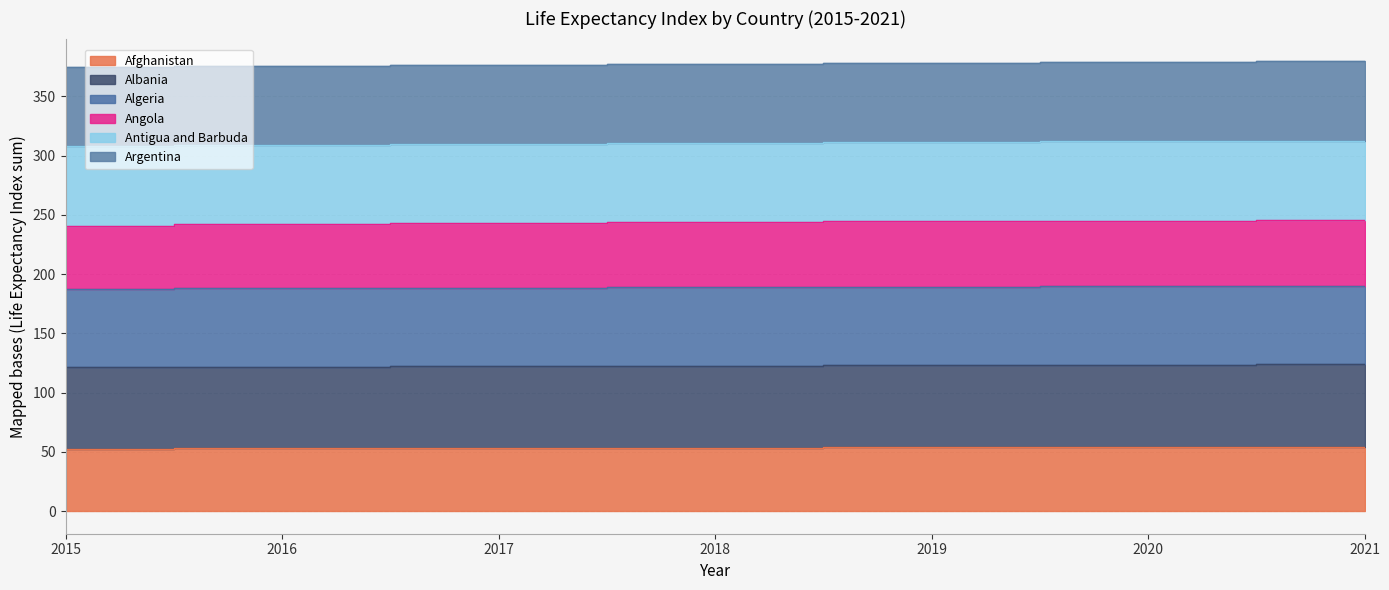

What is the lowest value of the Afghanistan series?

52.7